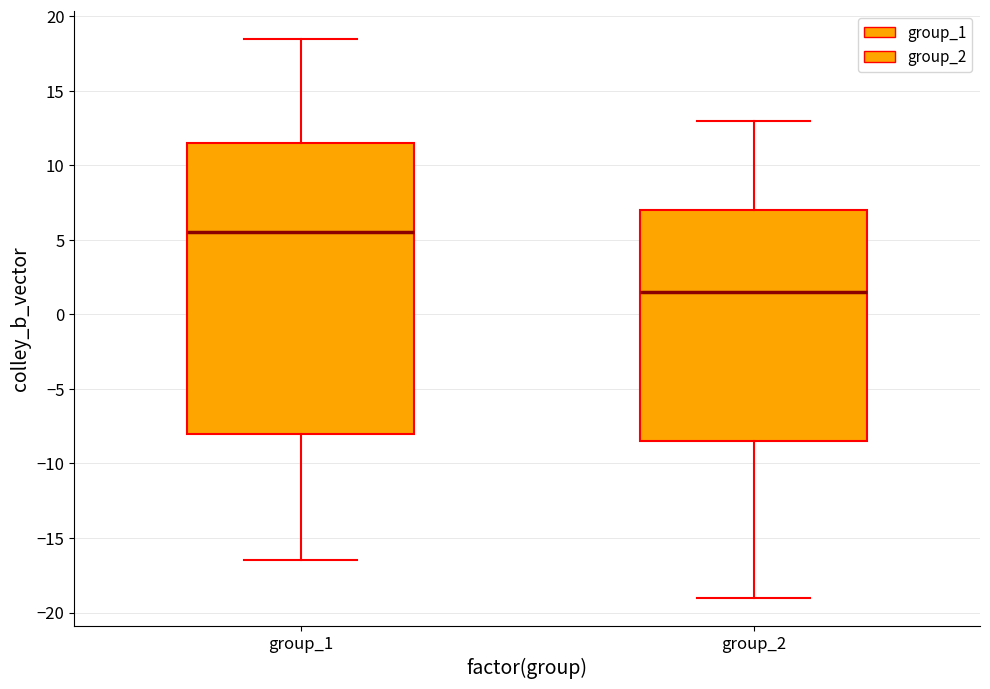

Reading left to right, read every box against the y-axis: the position of its median line, the range the box covers, and the ends of its whiskers. The values are not printed on the chart, so give them approximately, as read against the axis.

group_1: median 5.5, box -8.0 to 11.5, whiskers -16.5 to 18.5
group_2: median 1.5, box -8.5 to 7.0, whiskers -19.0 to 13.0